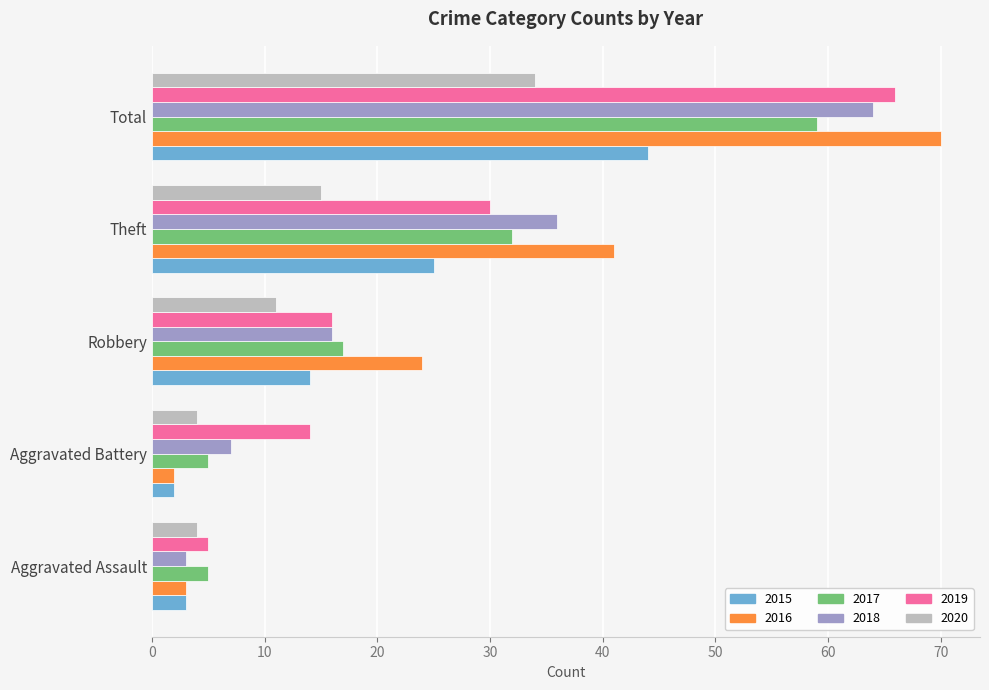

Rank the series by their maximum value, from lowest to highest.

2020, 2015, 2017, 2018, 2019, 2016